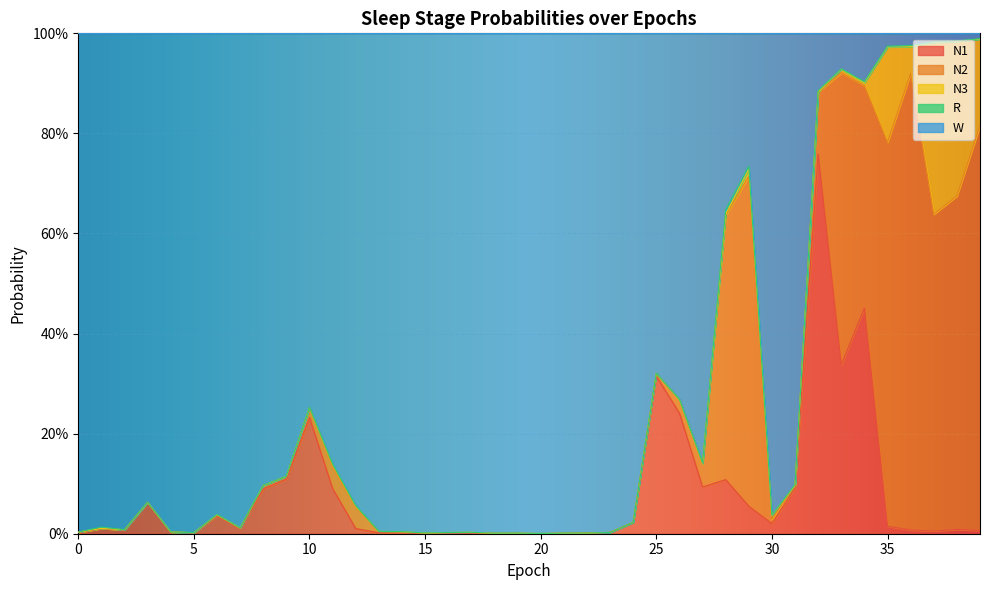

Between which two adjacent categories do N2 and N3 first intersect?

19 and 20